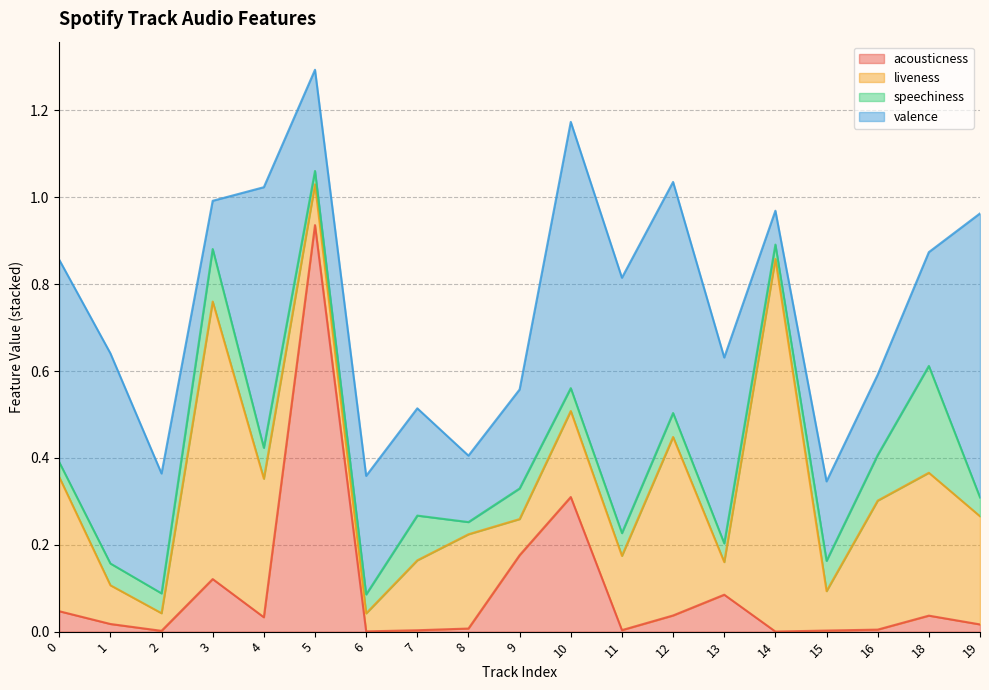

How many interior local peaks does the valence series have?

4